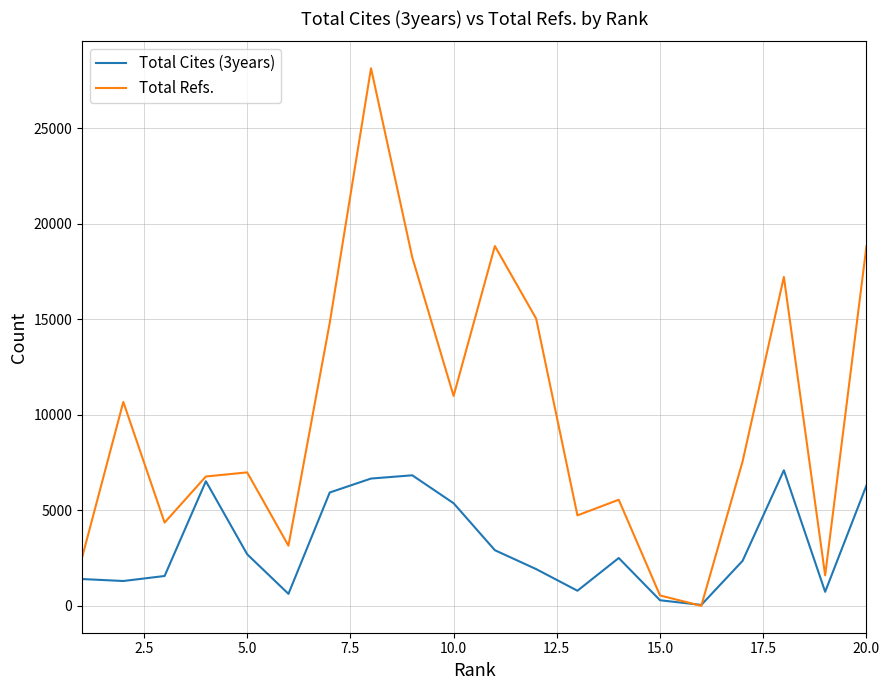

Rank the series by their maximum value, from highest to lowest.

Total Refs., Total Cites (3years)